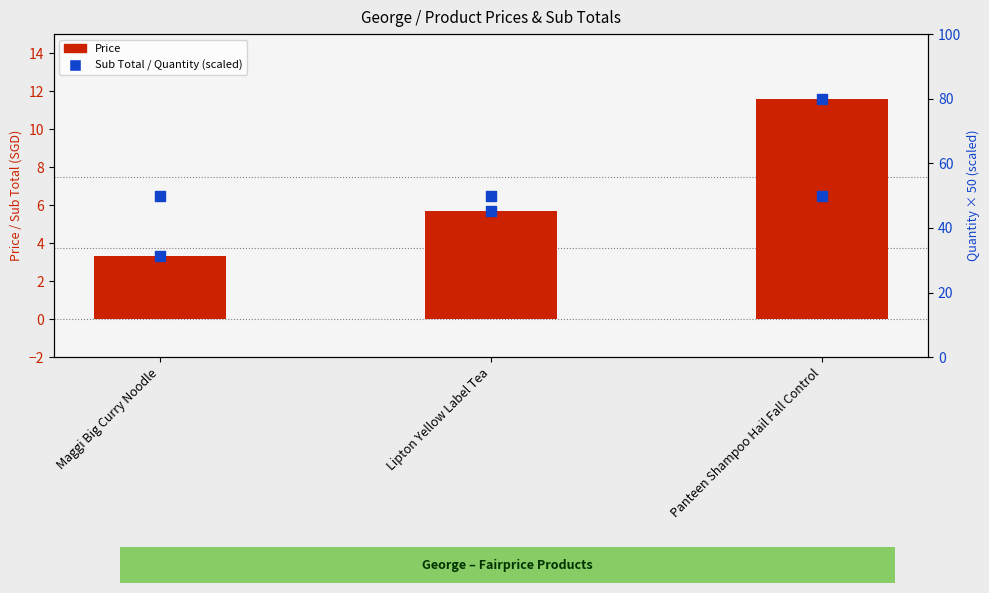

At which category is the sum across all series the highest?

Panteen Shampoo Hail Fall Control